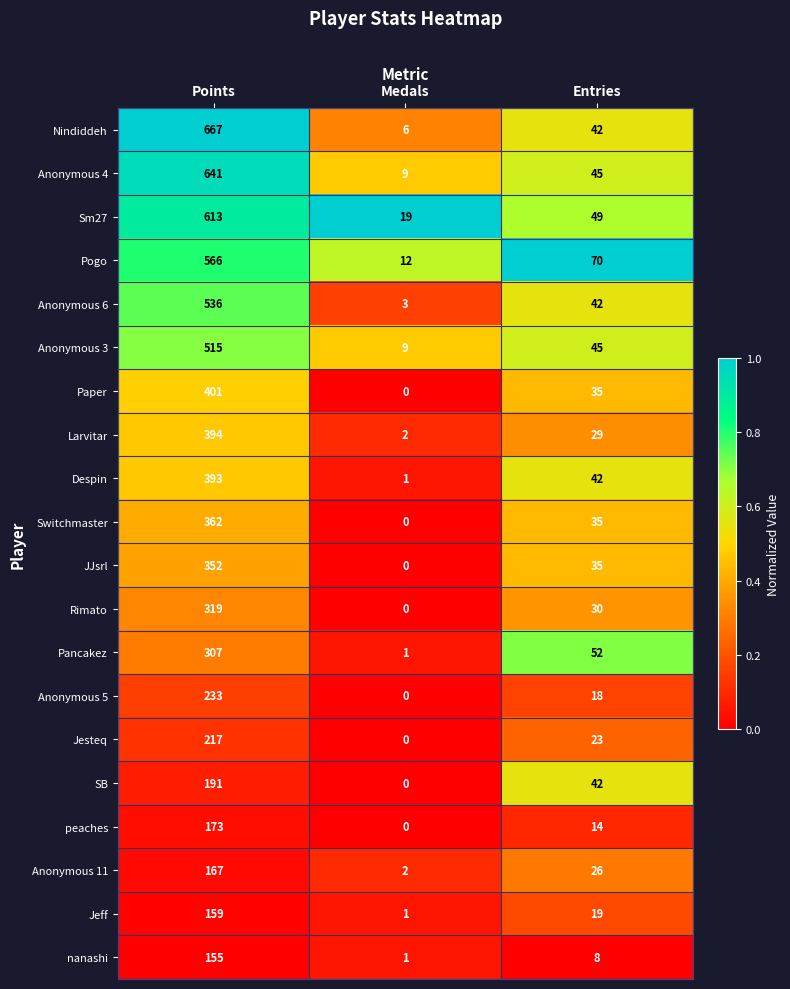

At which category is the sum across all series the highest?

Points